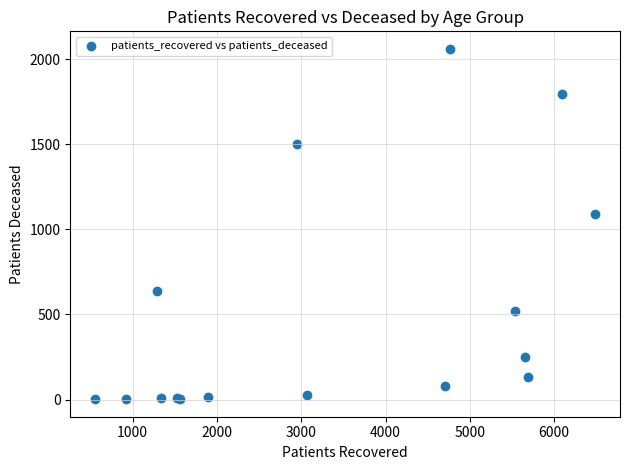

What Y value in the scatter plot is closest to 1031?

1092